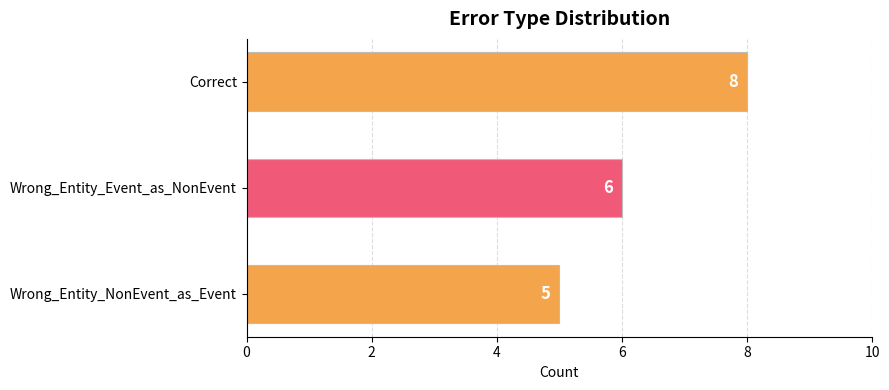

The value at Wrong_Entity_Event_as_NonEvent is 6. True or false?

True